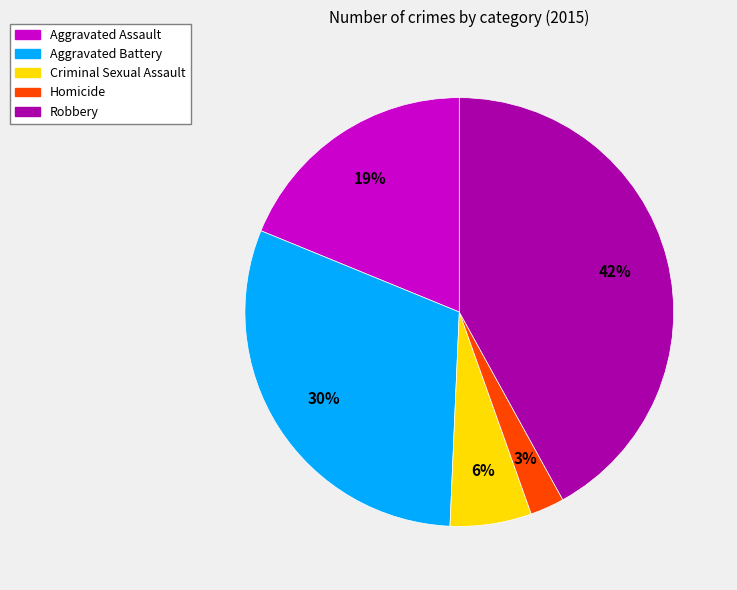

What is the smallest slice in the pie chart?

Homicide